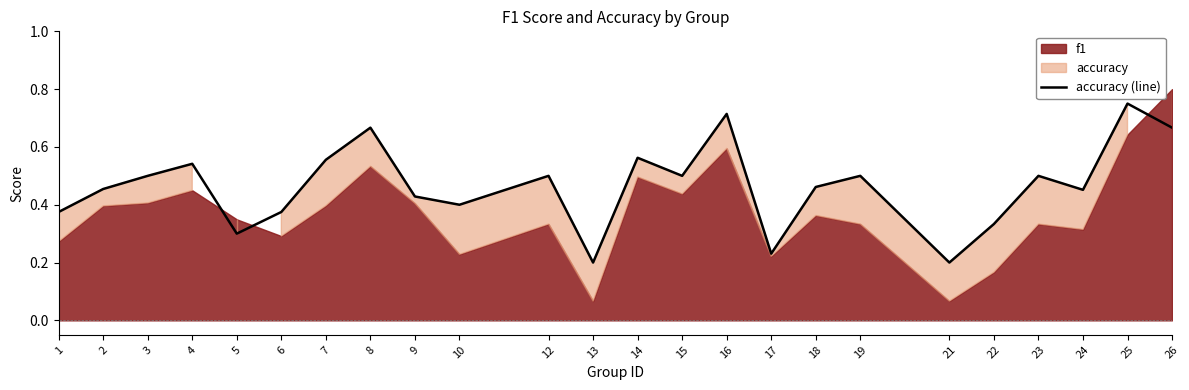

How many lines are shown in the chart?

1